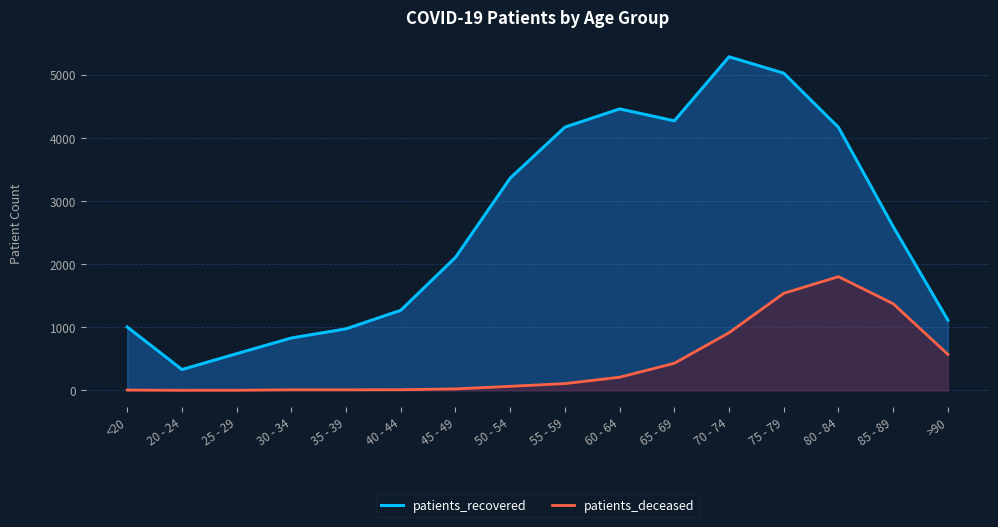

True or false: patients_recovered and patients_deceased intersect in this chart.

False